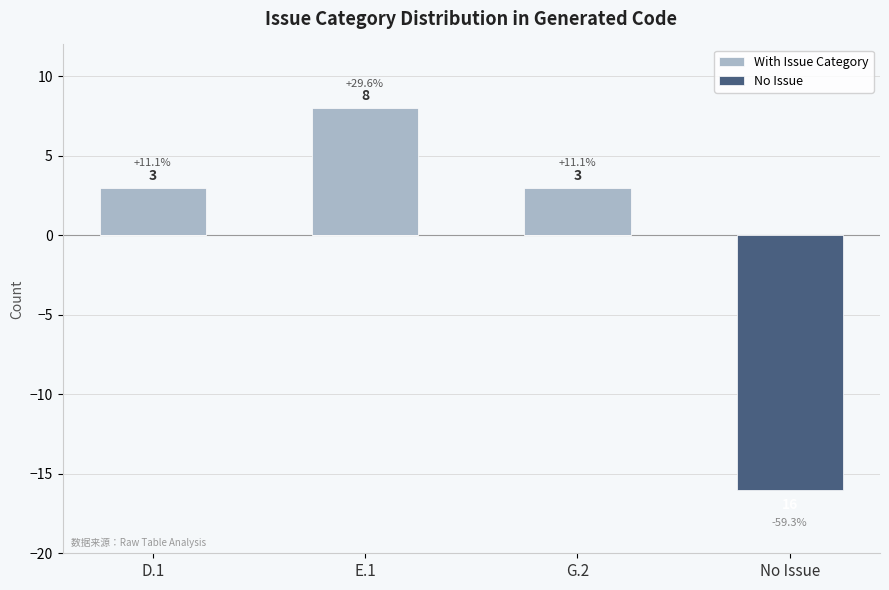

Where does the With Issue Category series first go above 3?

E.1